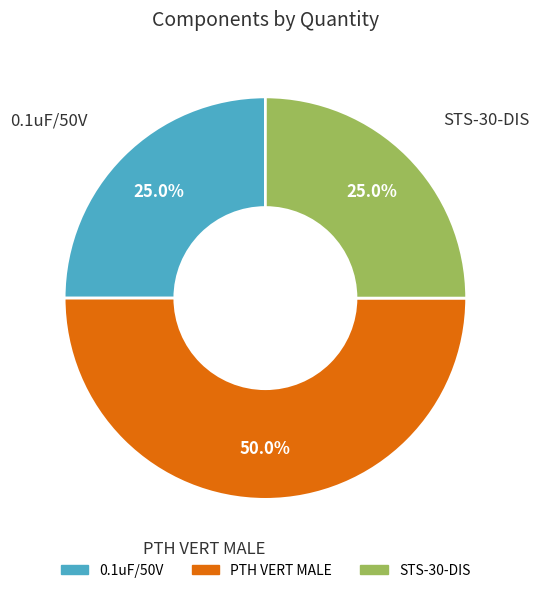

To the nearest percent, what is the average slice percentage?

33%